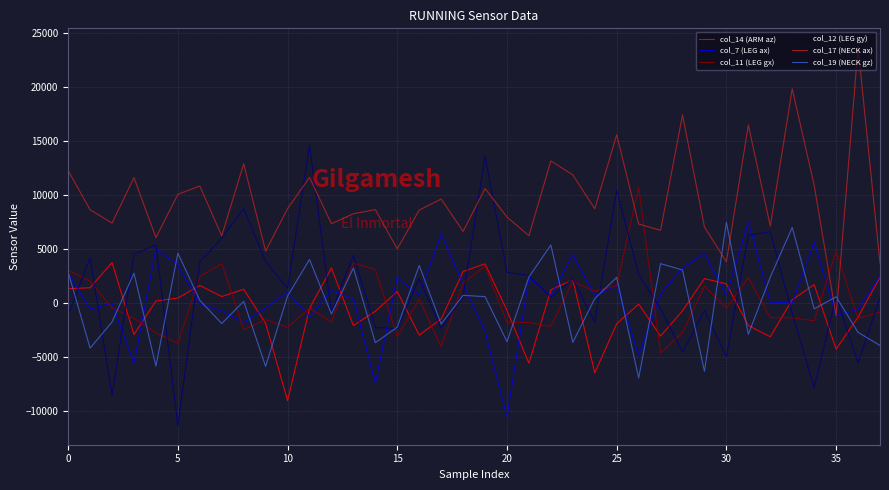

What is the lowest value of the col_12 (LEG gy) series?

-11345